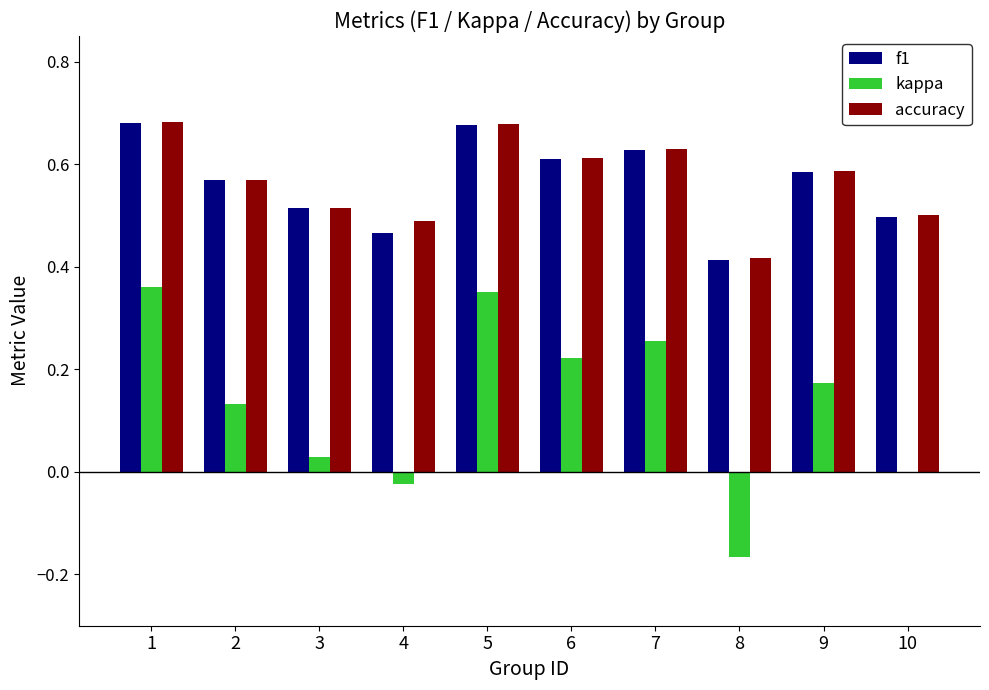

Are the bars horizontal?

No